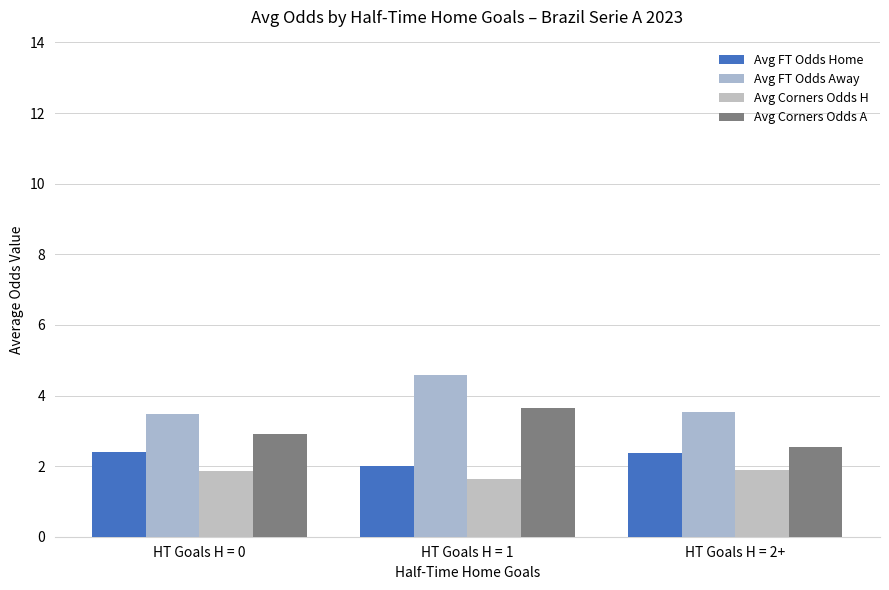

What is the greatest value displayed?

4.6